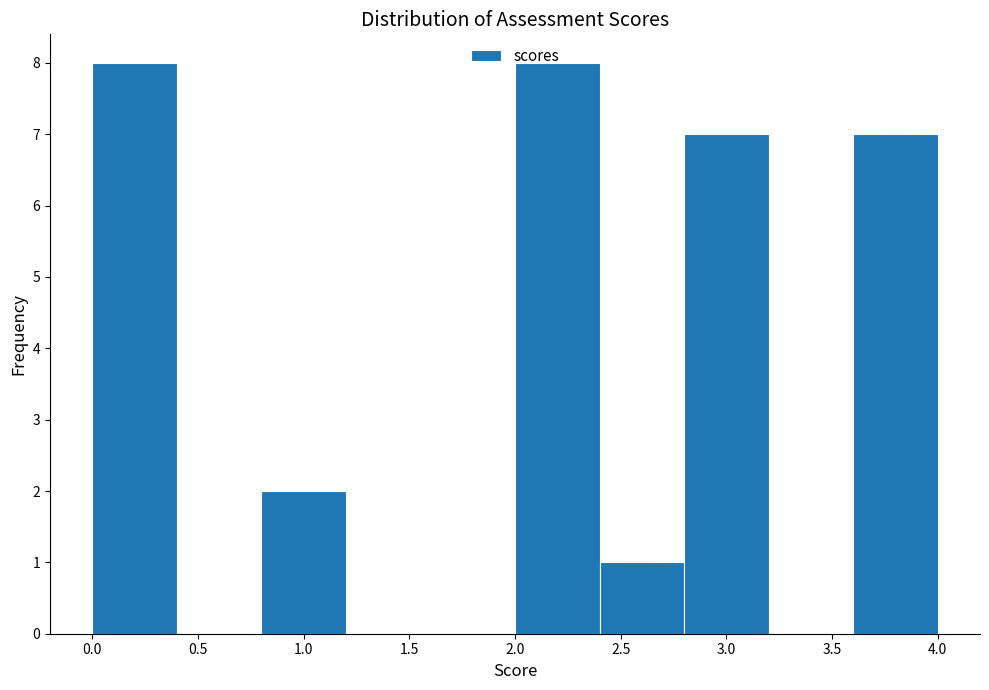

How tall is the bar that spans 0.8 to 1.2 on the x-axis? The values are not printed on the chart, so give them approximately, as read against the axis.

2